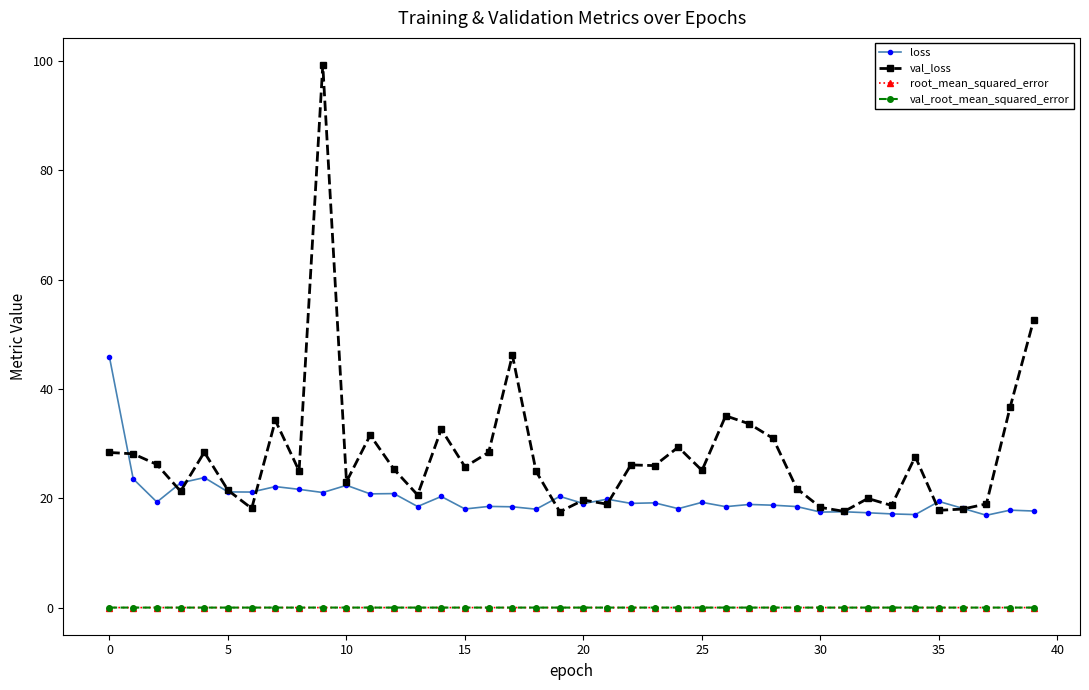

True or false: loss and root_mean_squared_error intersect in this chart.

False